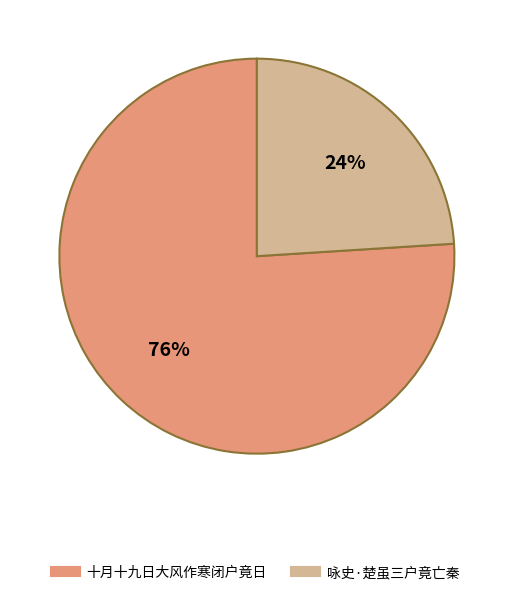

To the nearest percent, what is the average slice percentage?

50%